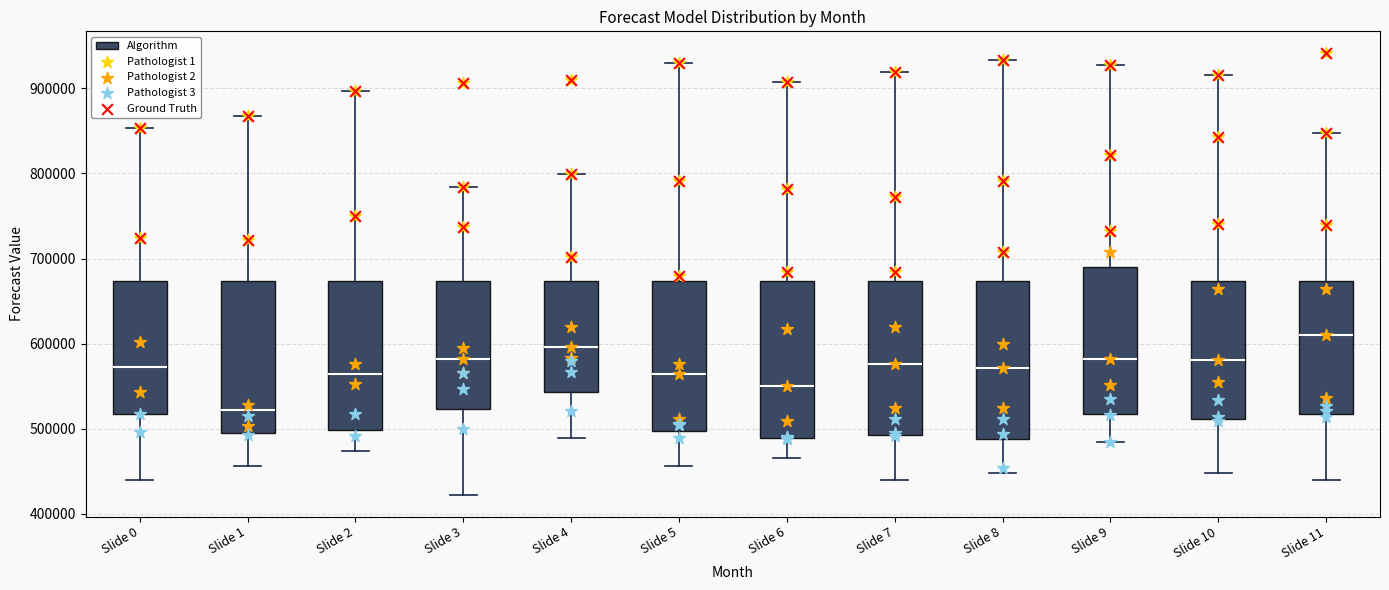

Where is the lower edge of the box for Slide 8 on the y-axis? The values are not printed on the chart, so give them approximately, as read against the axis.

490000